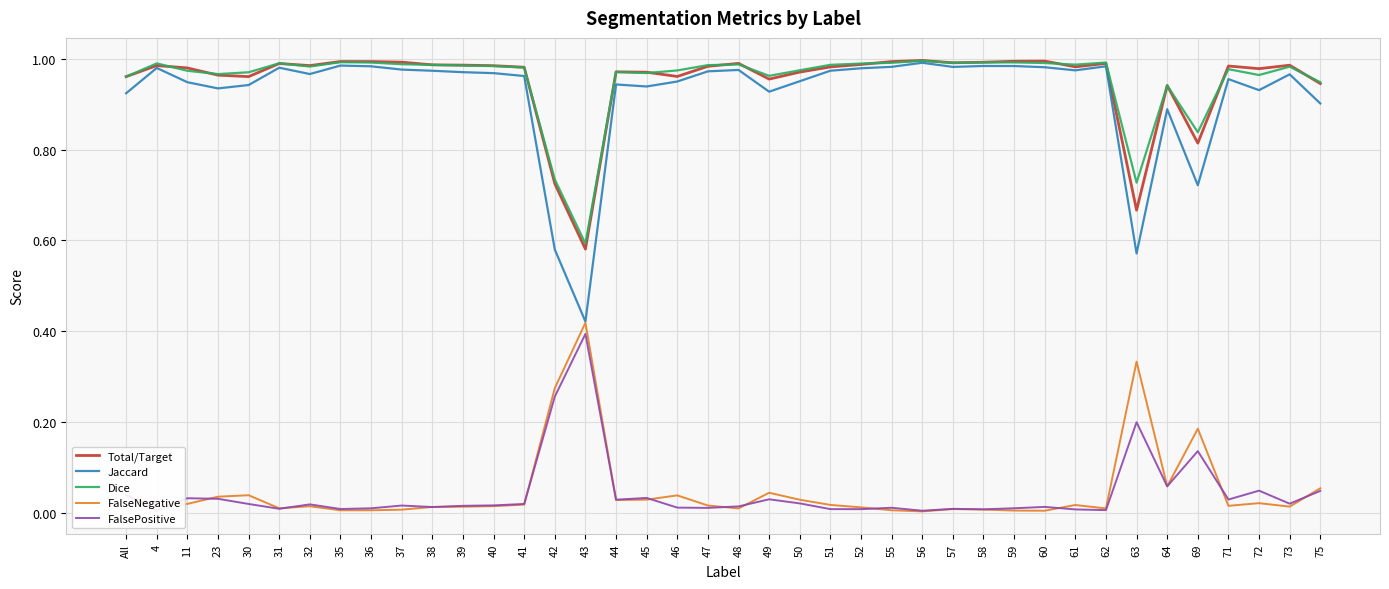

Is it true that Dice equals 0.9 at 75?

True